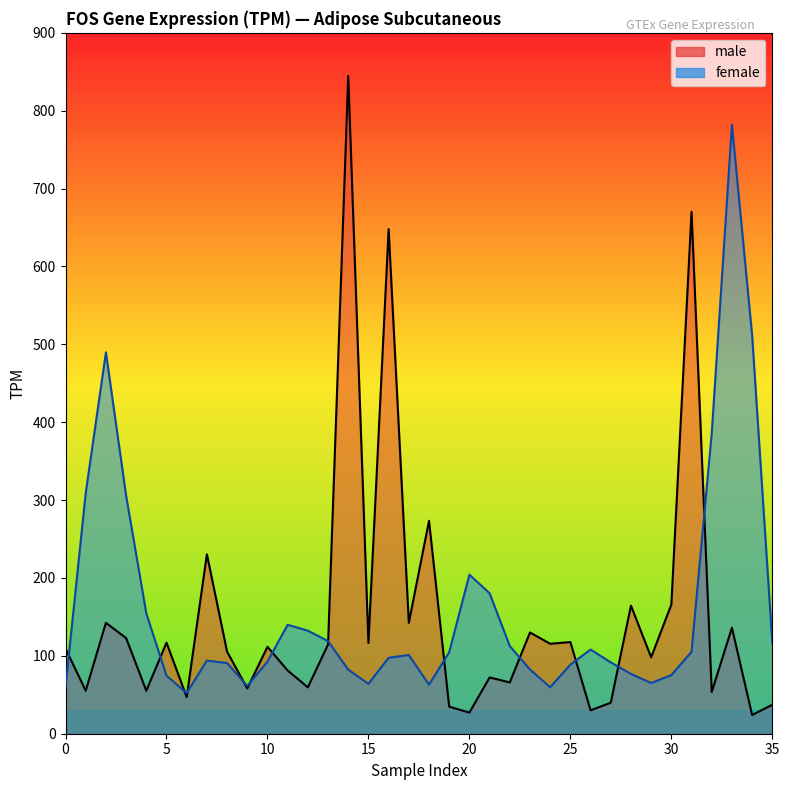

True or false: the data shows 41.9 at 33.

False